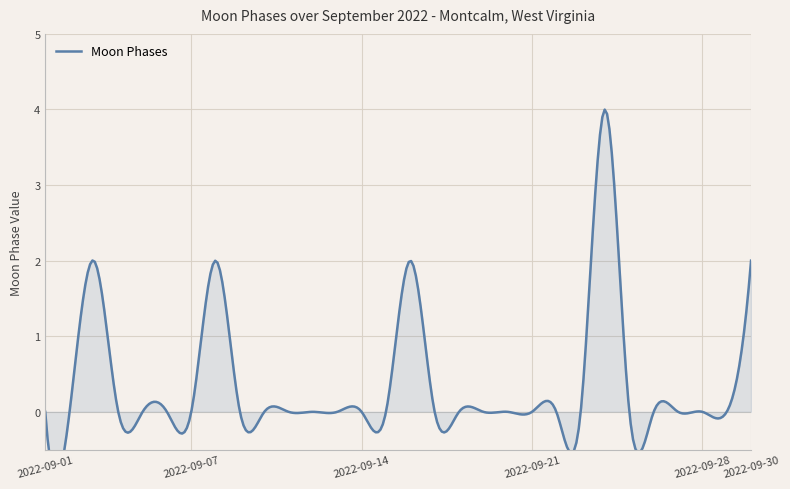

The value at 2022-09-17 is -2. True or false?

False